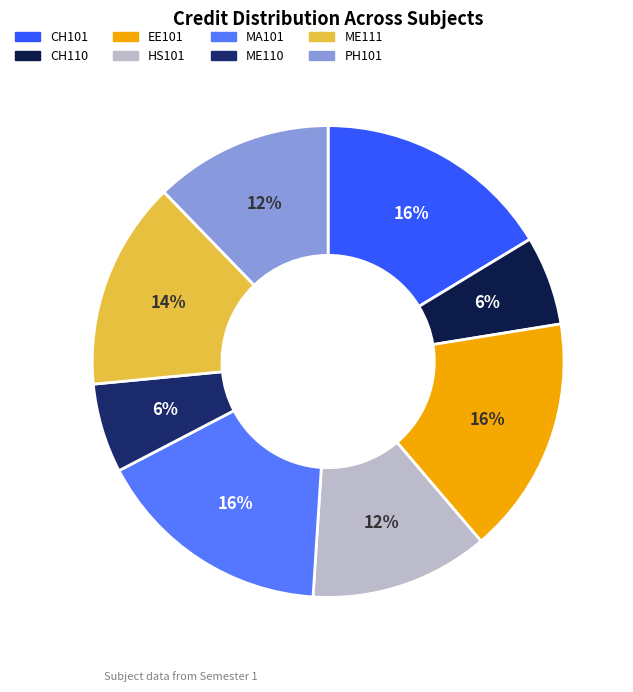

How many segments does this pie chart have?

8